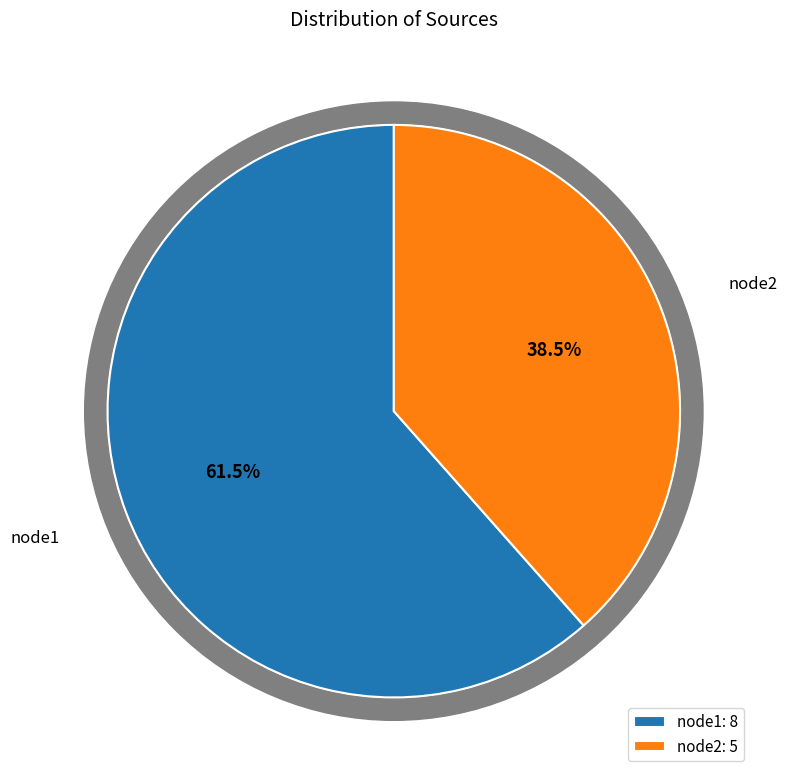

What is the majority slice?

node1